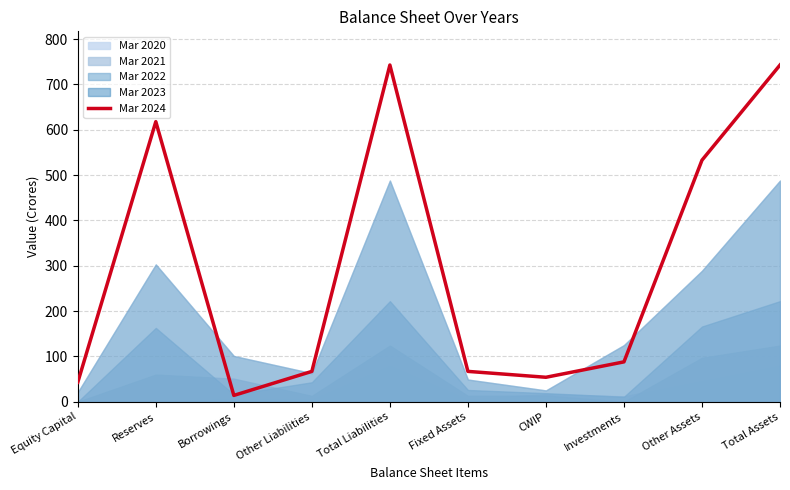

How many lines are shown in the chart?

1